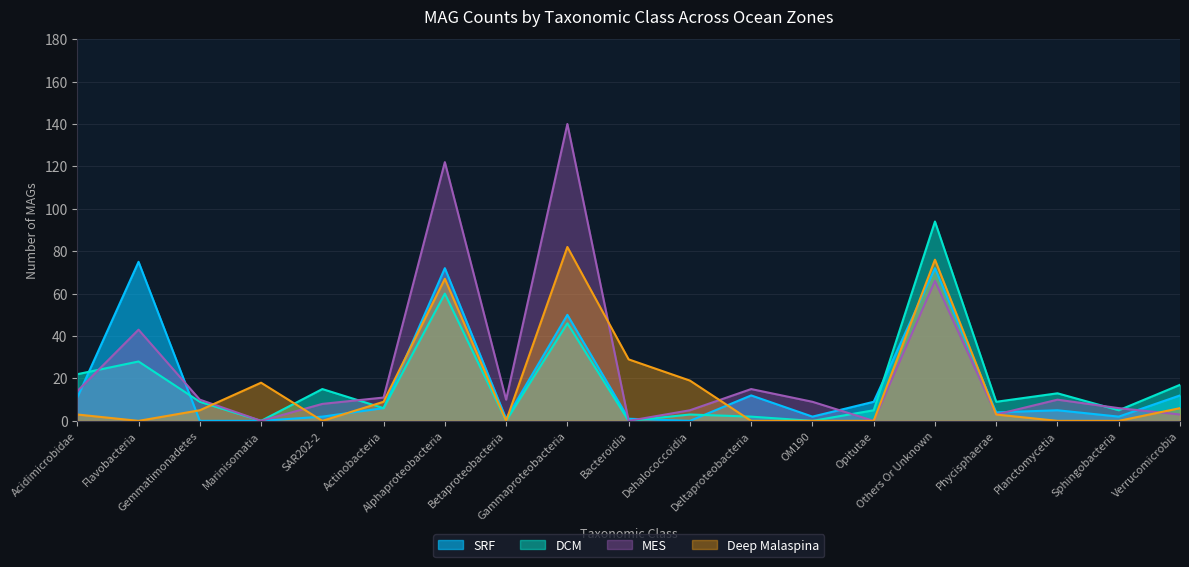

How many series are shown in this chart?

4